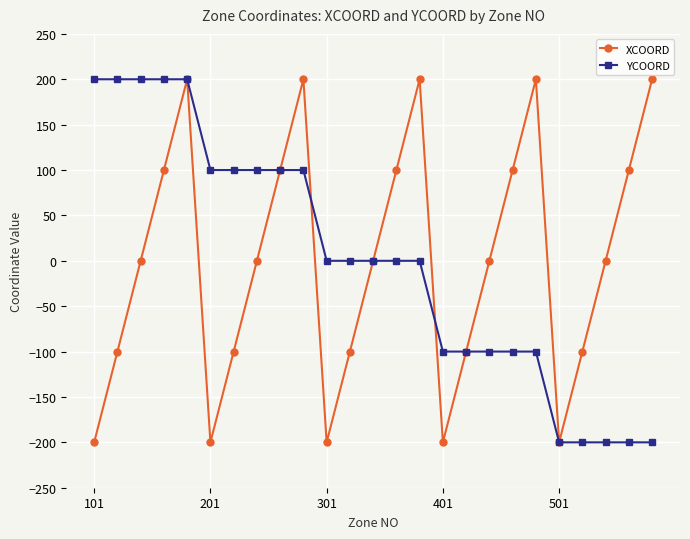

At how many categories does at least one series exceed 105?

9